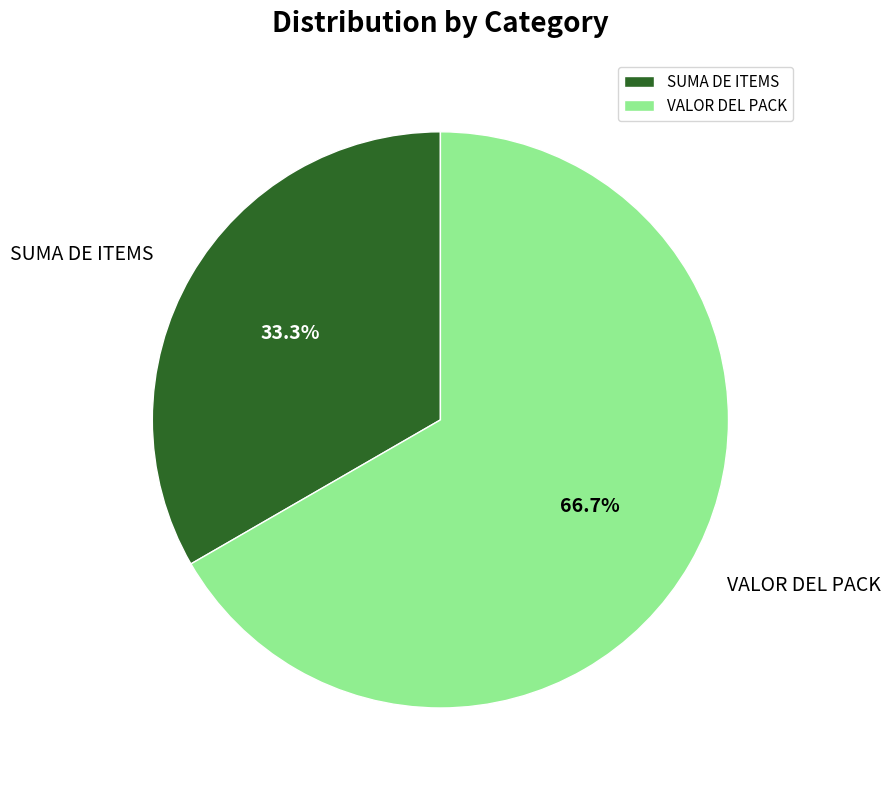

Count the number of slices in the pie.

2